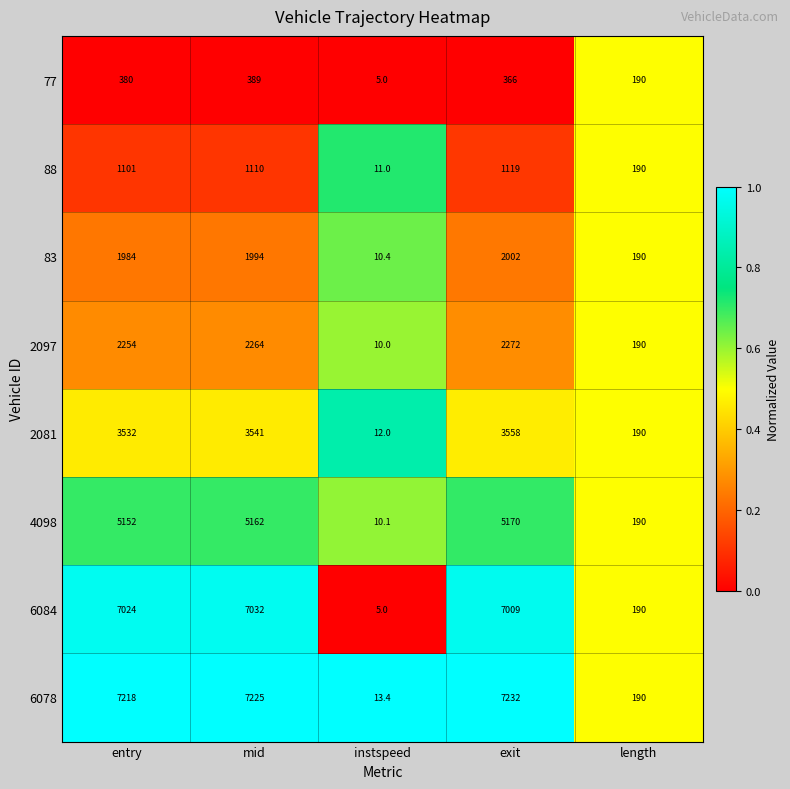

At which category does the chart reach its peak across all series?

exit